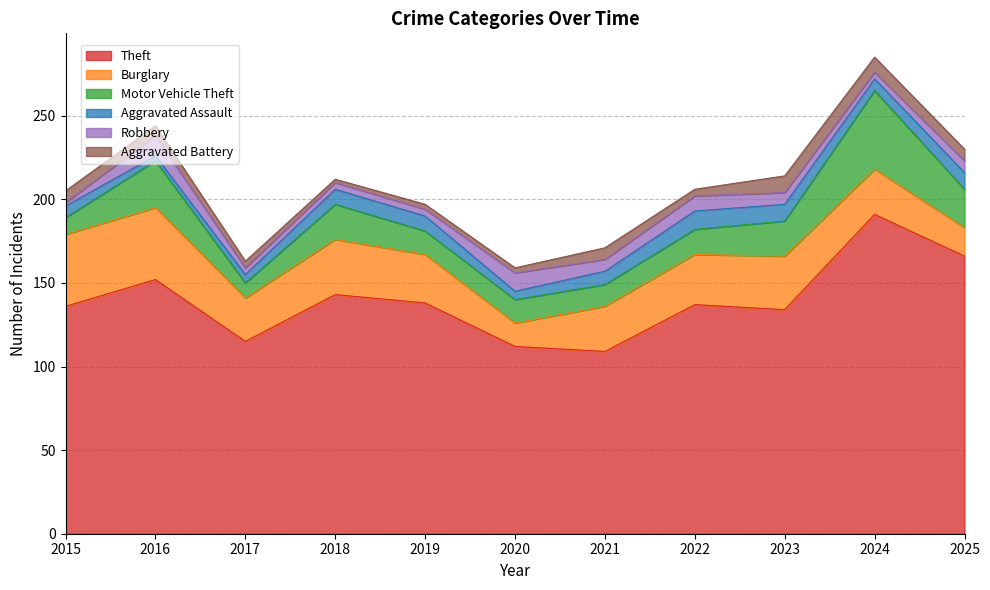

What is the minimum value shown in the chart?

2